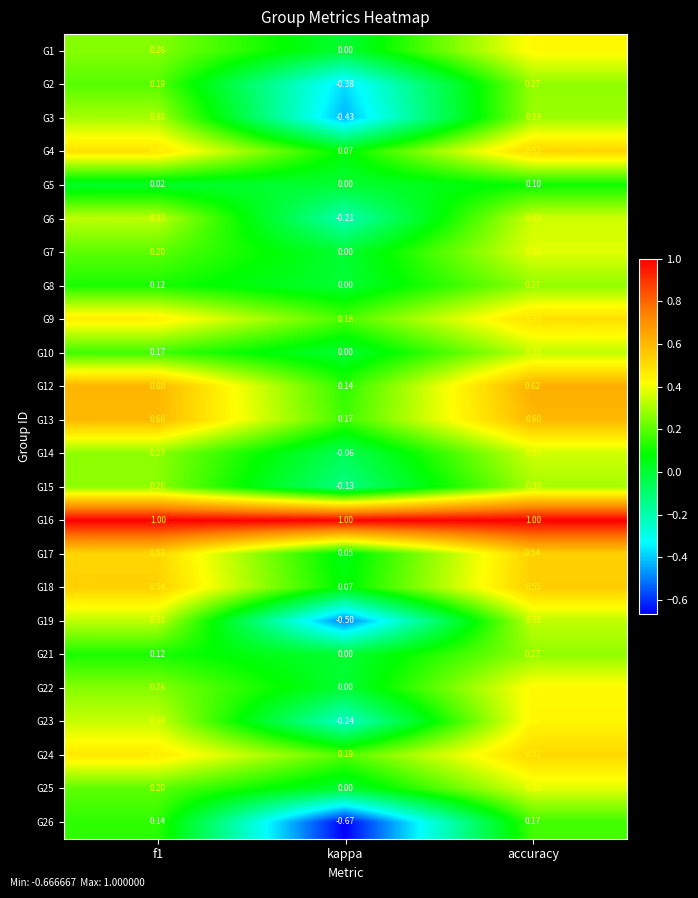

Where is G10 nearest to the value 0?

kappa